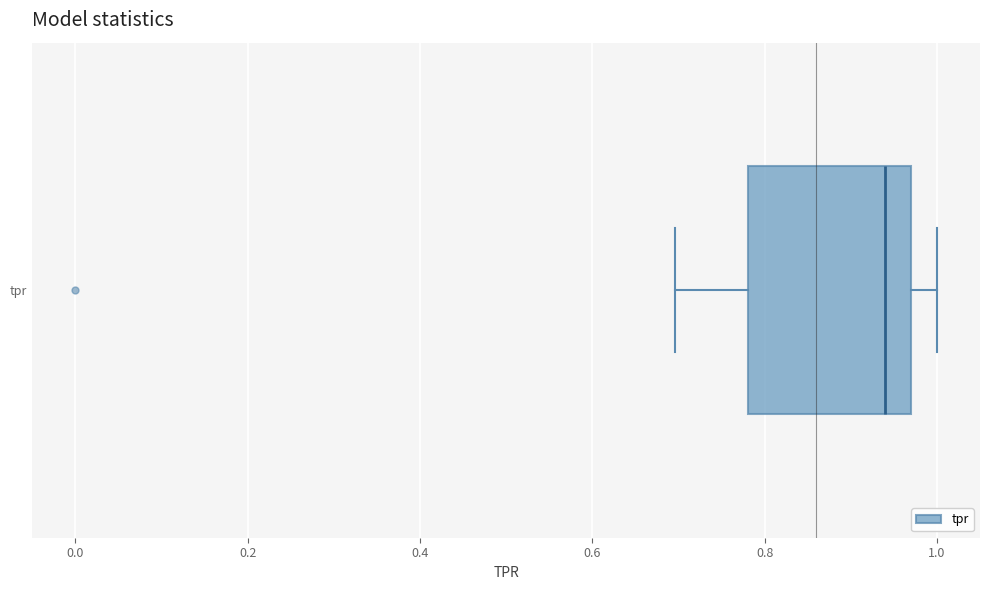

Read this box plot against the x-axis: the position of the median line, the range covered by the box, and the ends of both whiskers. The values are not printed on the chart, so give them approximately, as read against the axis.

median 0.94, box 0.78 to 0.96, whiskers 0.70 to 1.00